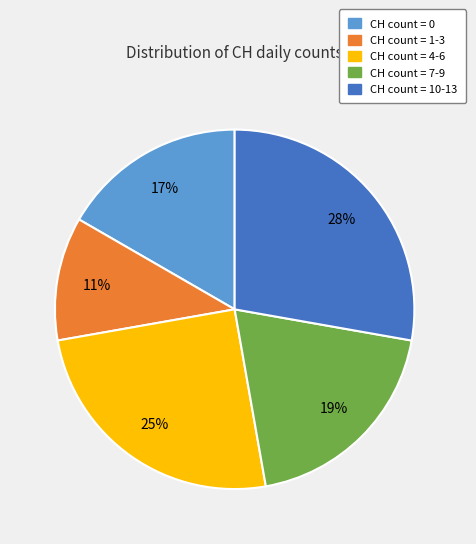

Does any single category account for the majority?

No